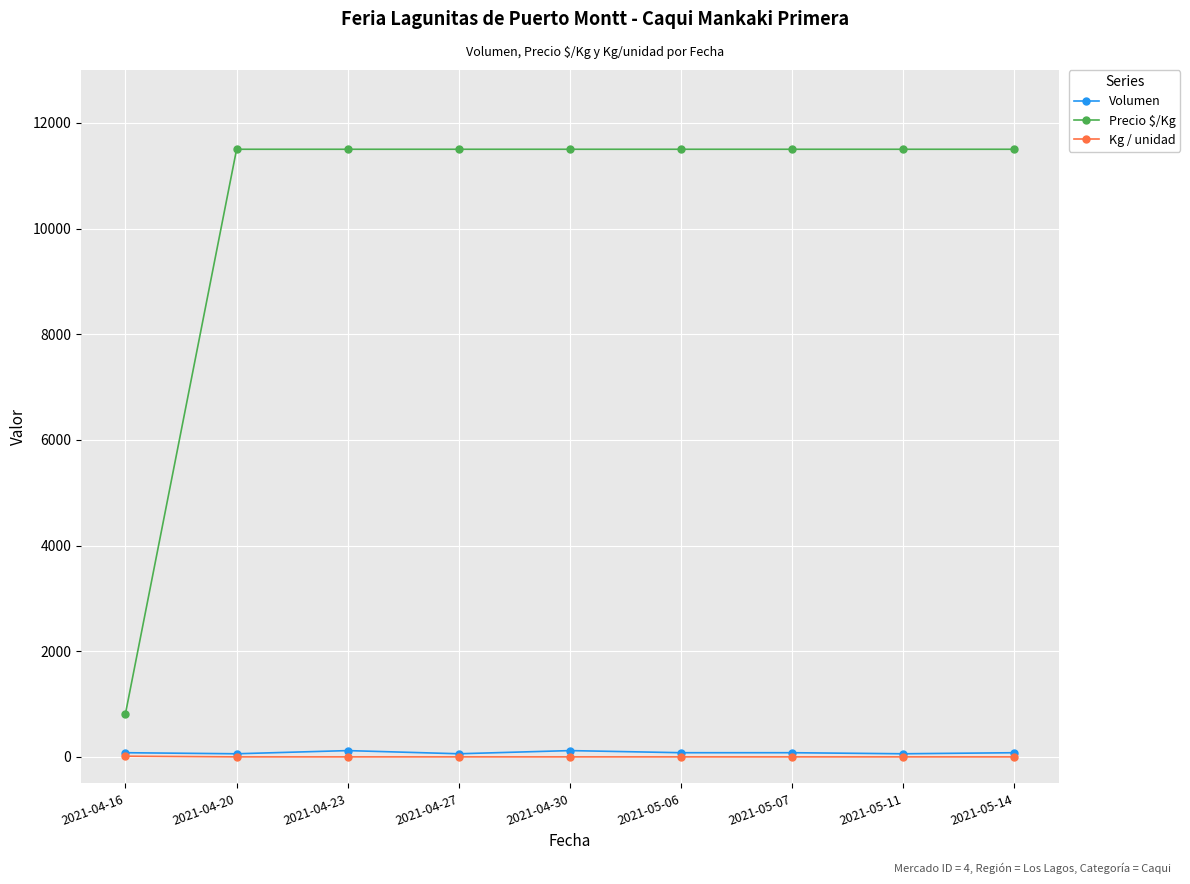

Is the value of Volumen at 2021-05-06 greater than the value of Precio $/Kg at 2021-04-20?

No